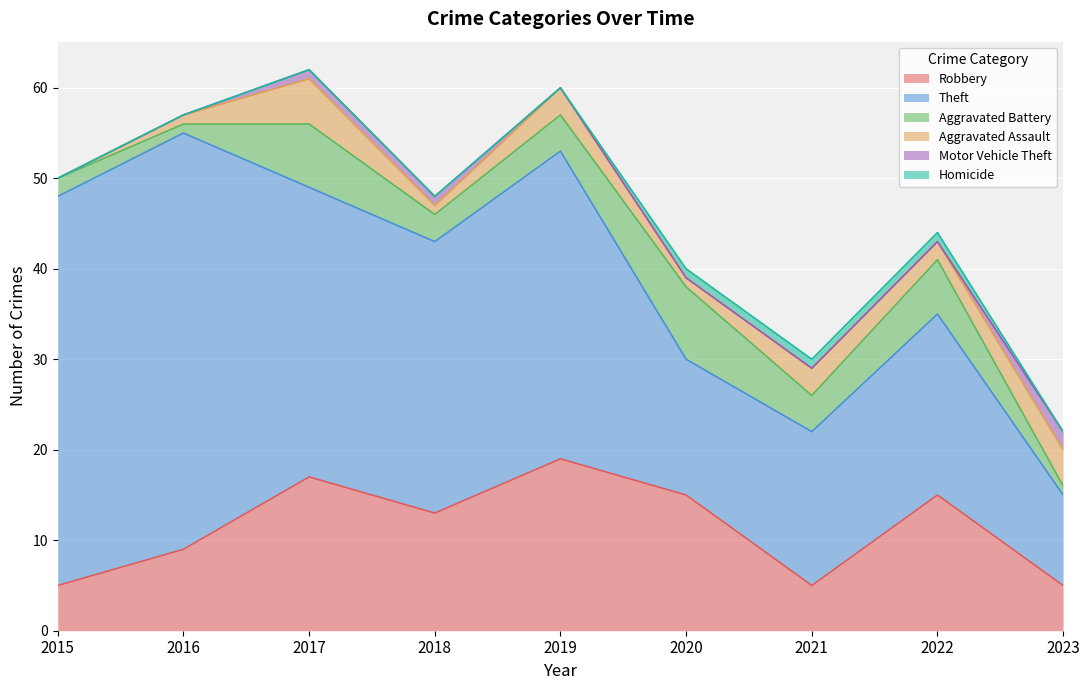

Does the chart display data point markers on the line(s)?

No